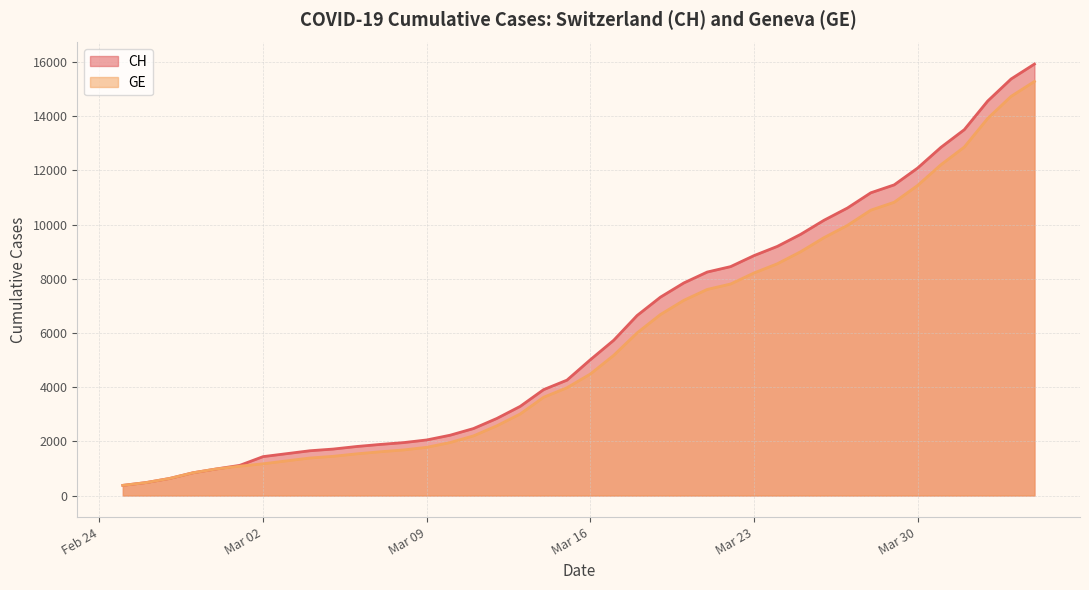

What is the sum of all GE values?

225656